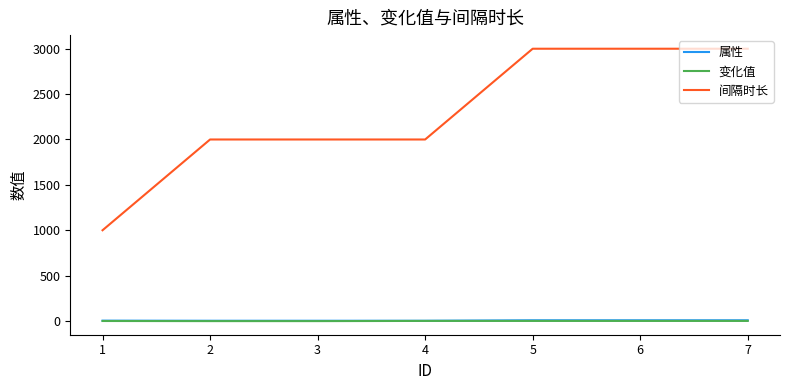

What is the average value of the 变化值 series?

0.3